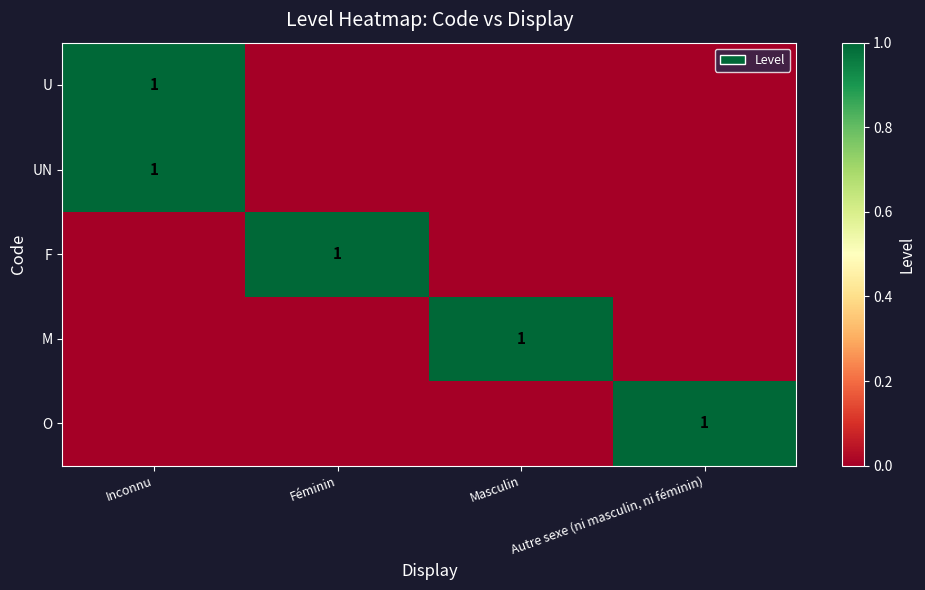

The F series shows 1 at Féminin. True or false?

True